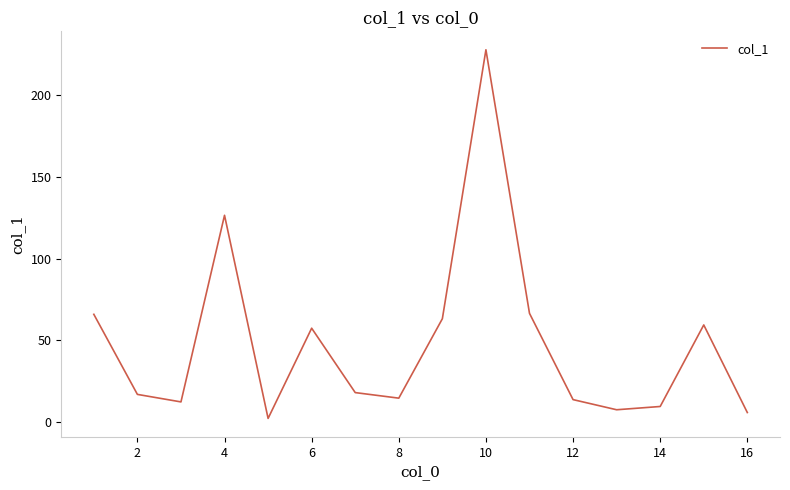

What is the greatest value displayed?

227.9